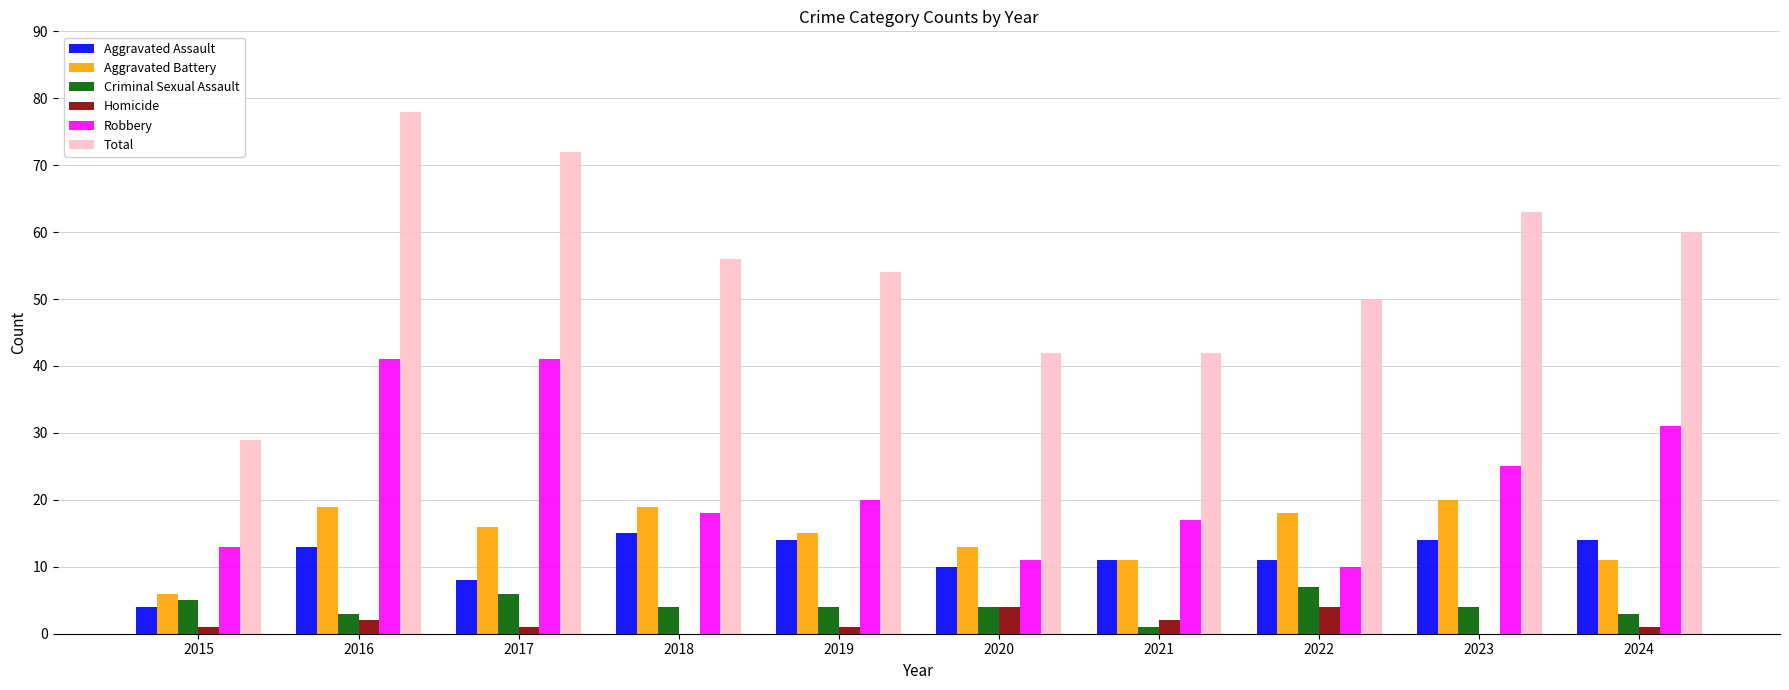

Is it true that Aggravated Assault equals 14 at 2023?

True